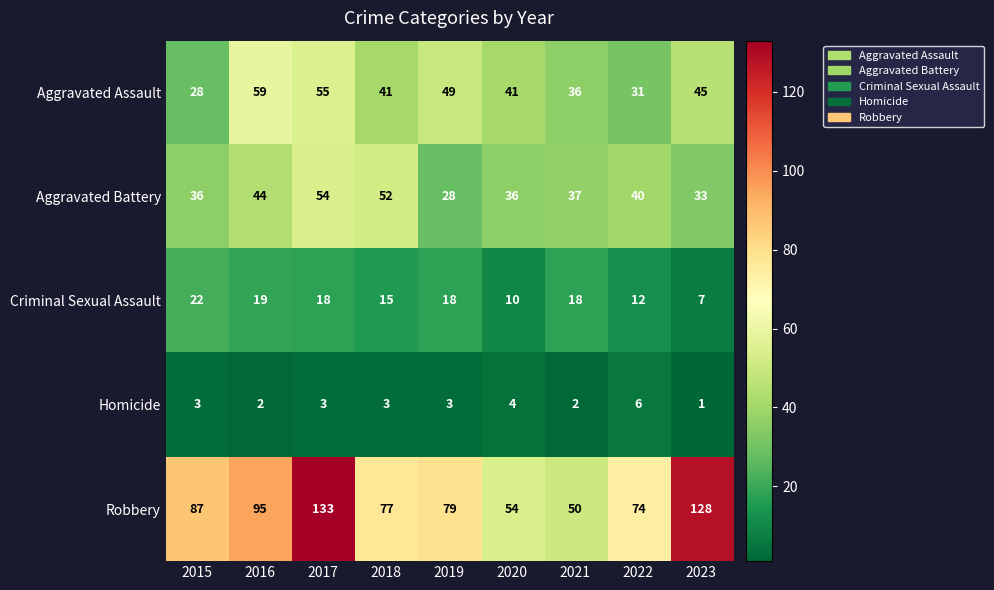

Is it true that Aggravated Assault equals 11 at 2023?

False